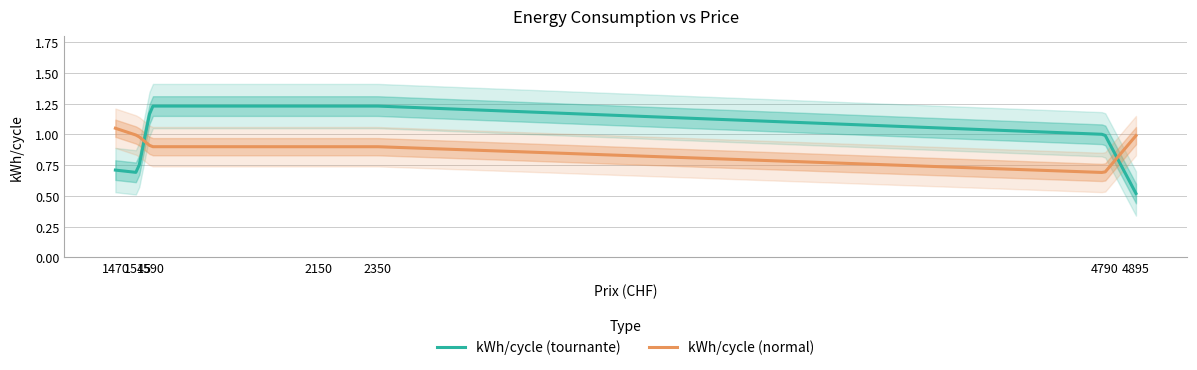

At which label does kWh/cycle (tournante) first exceed 1?

1590